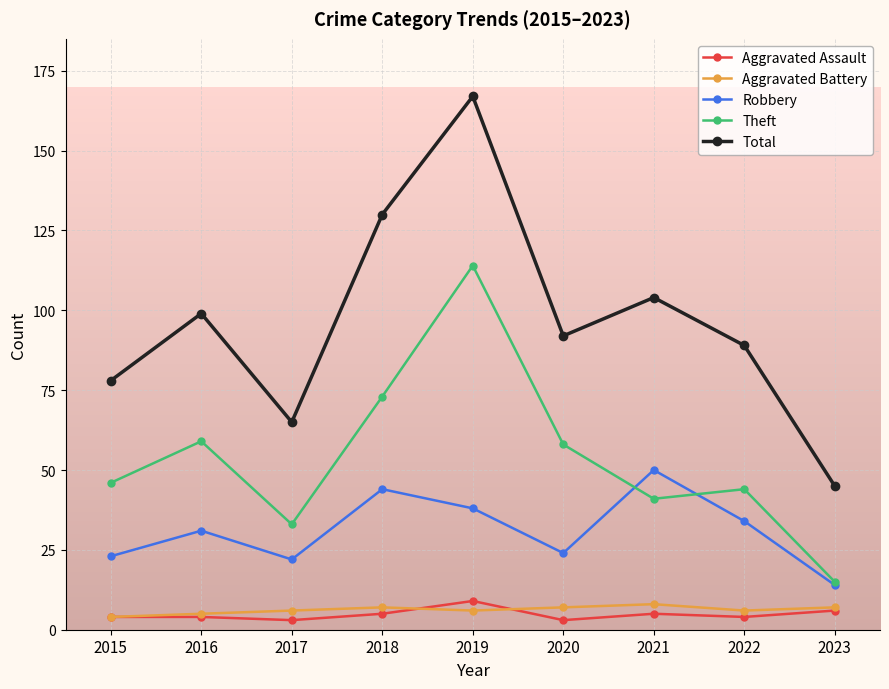

Between 2017 and 2023, which series saw the biggest shift?

Total